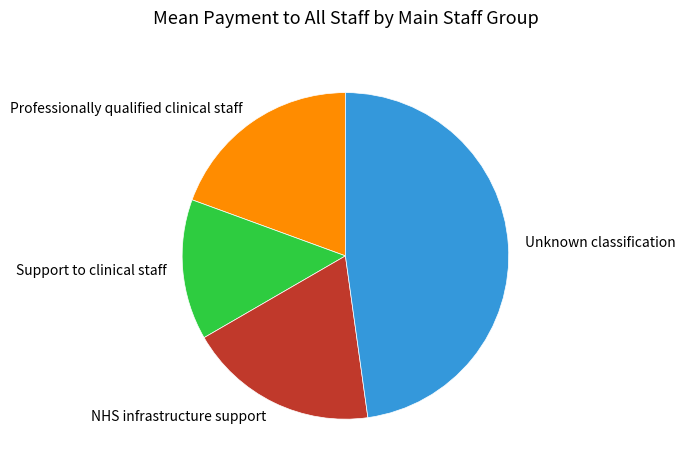

Rank the categories by value from highest to lowest.

Unknown classification, Professionally qualified clinical staff, NHS infrastructure support, Support to clinical staff